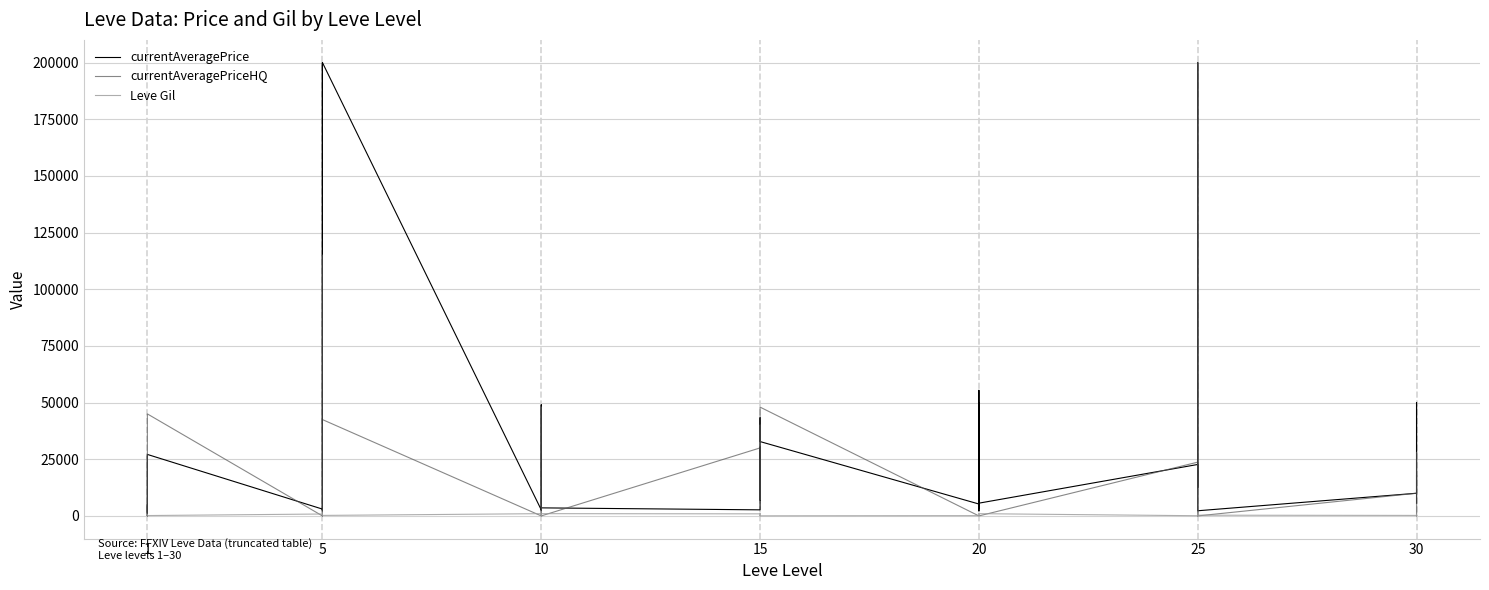

What is the difference between the maximum and minimum values in the currentAveragePrice series?

199901